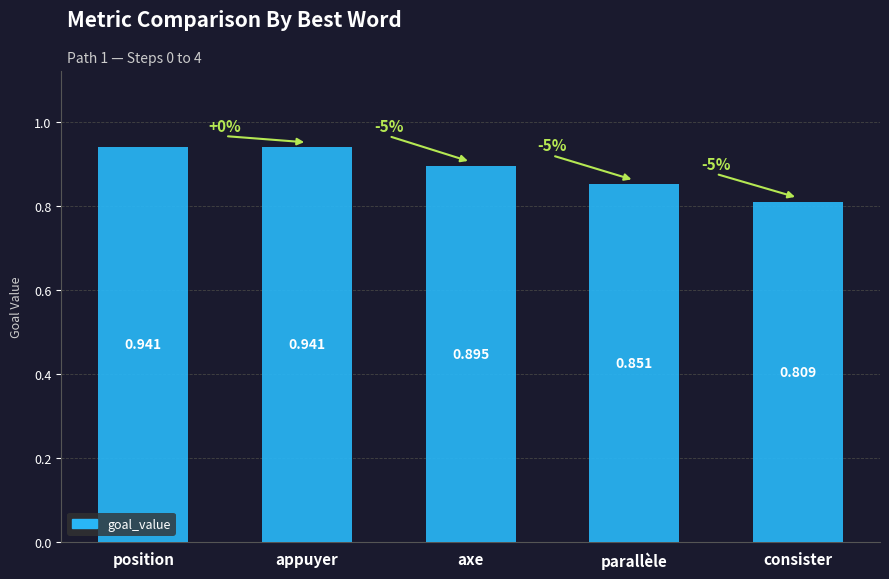

Which category has the lowest value across all series?

consister